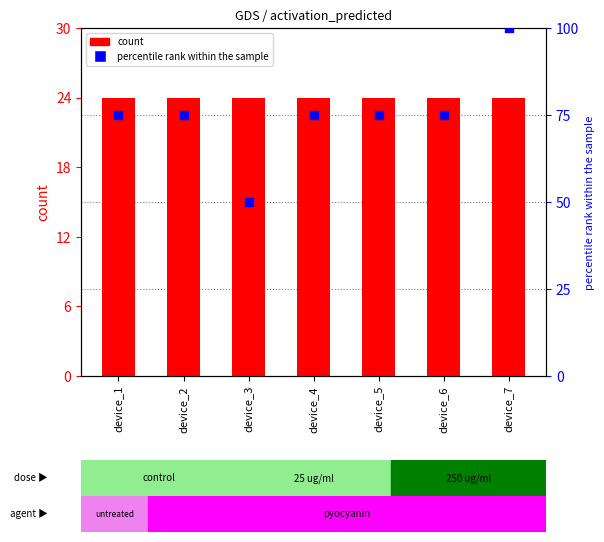

What are all the series names shown in the legend?

count, percentile rank within the sample